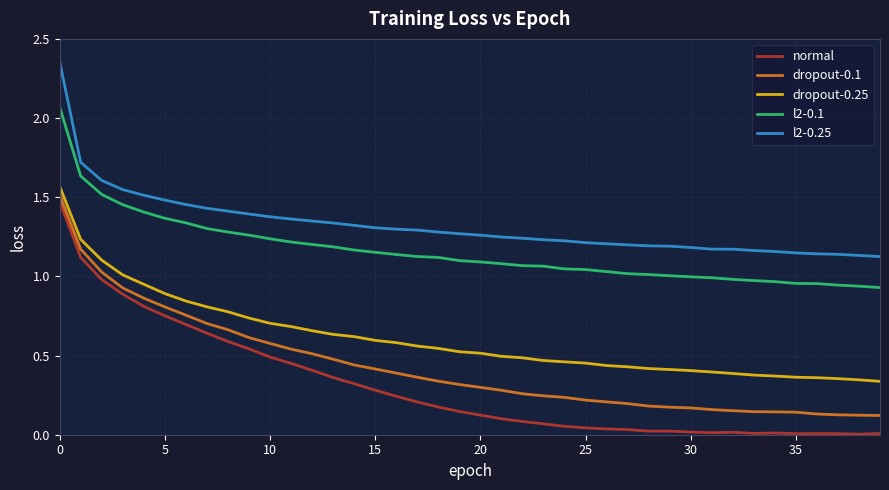

Which series has the widest spread of values?

normal